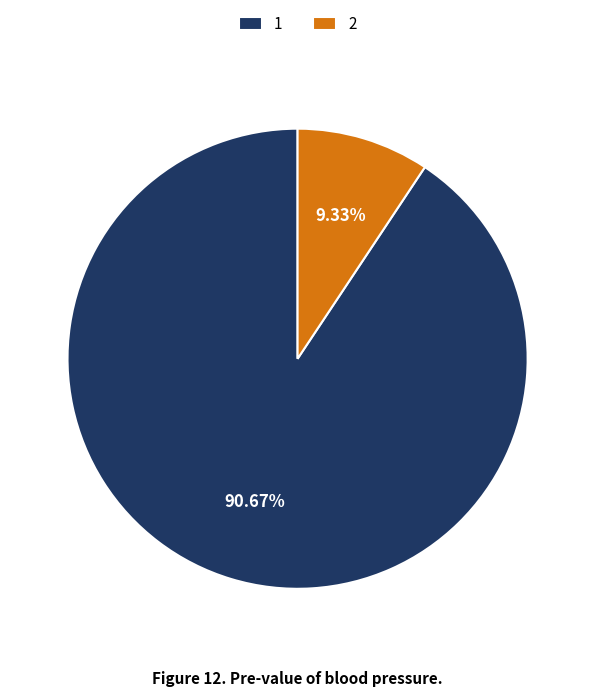

Is the sum of 1 and 2 greater than half?

Yes